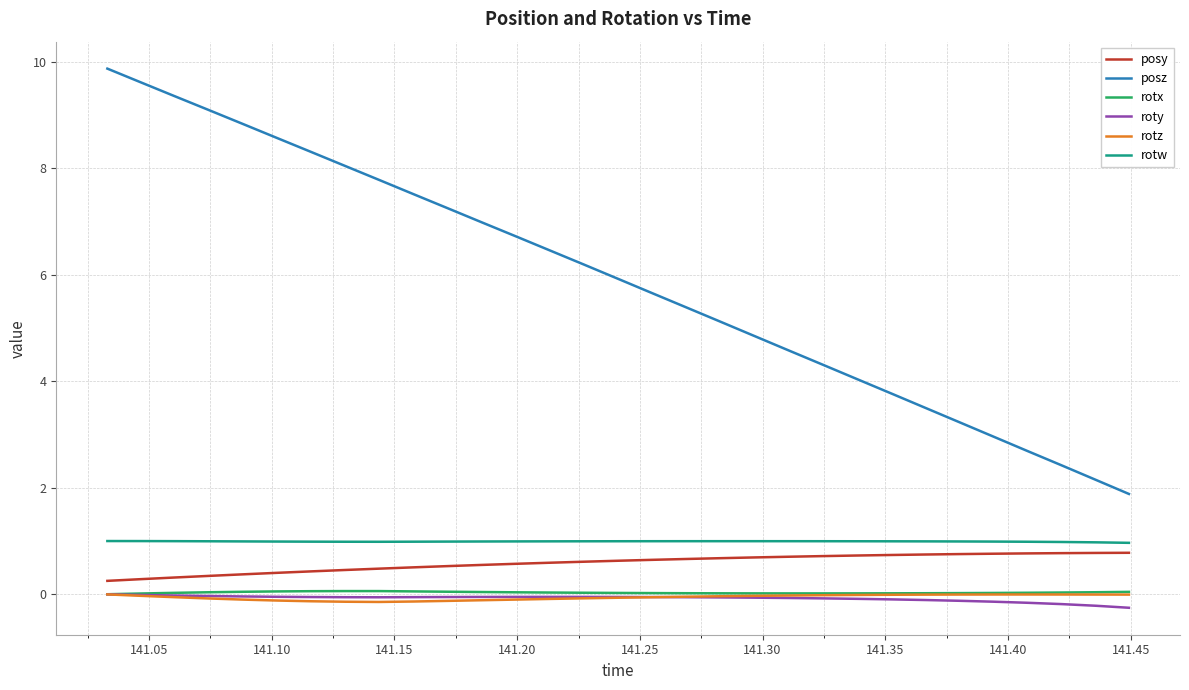

What is the maximum value shown in the chart?

9.9